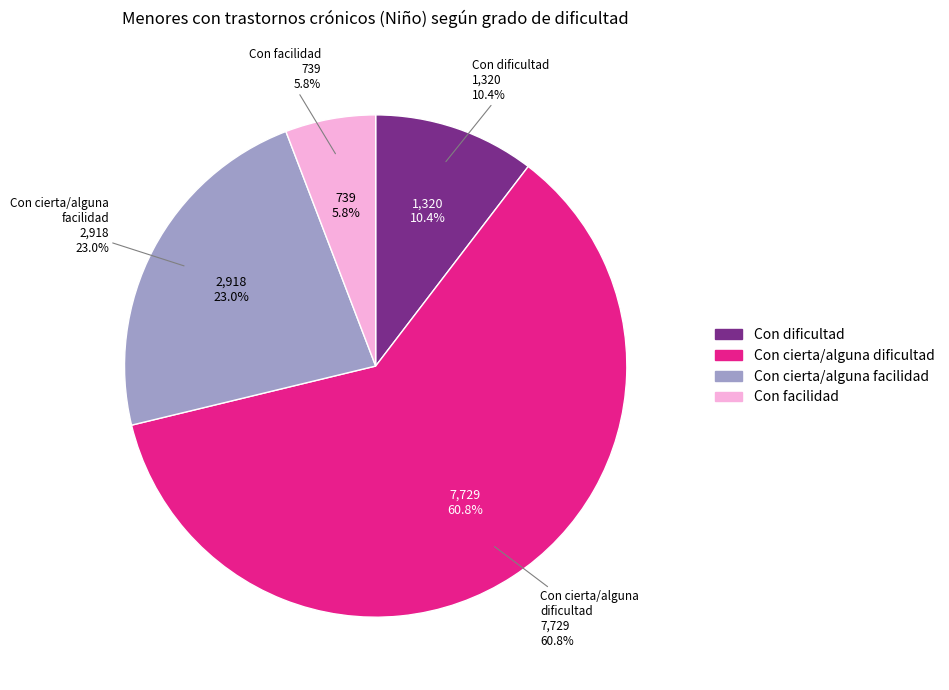

To the nearest percent, what is the average slice percentage?

25%